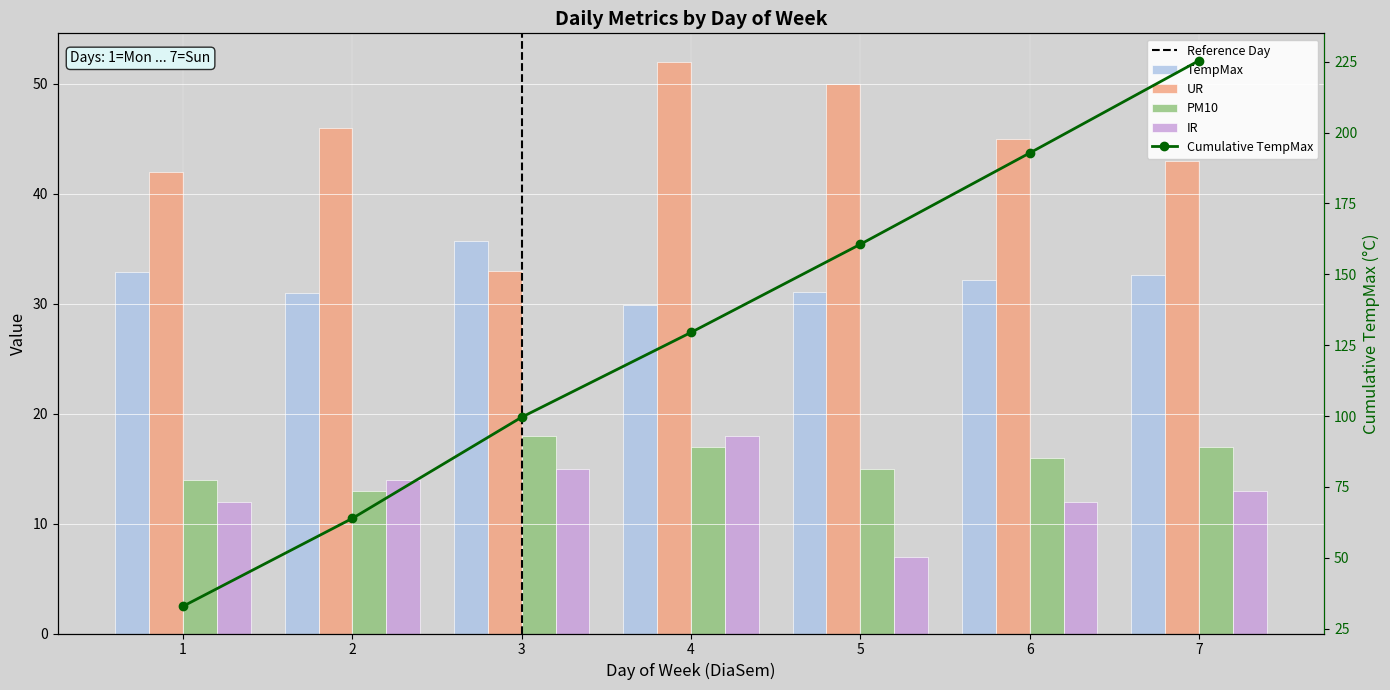

What is the value of the UR bar at the 7th from the left?

43.0